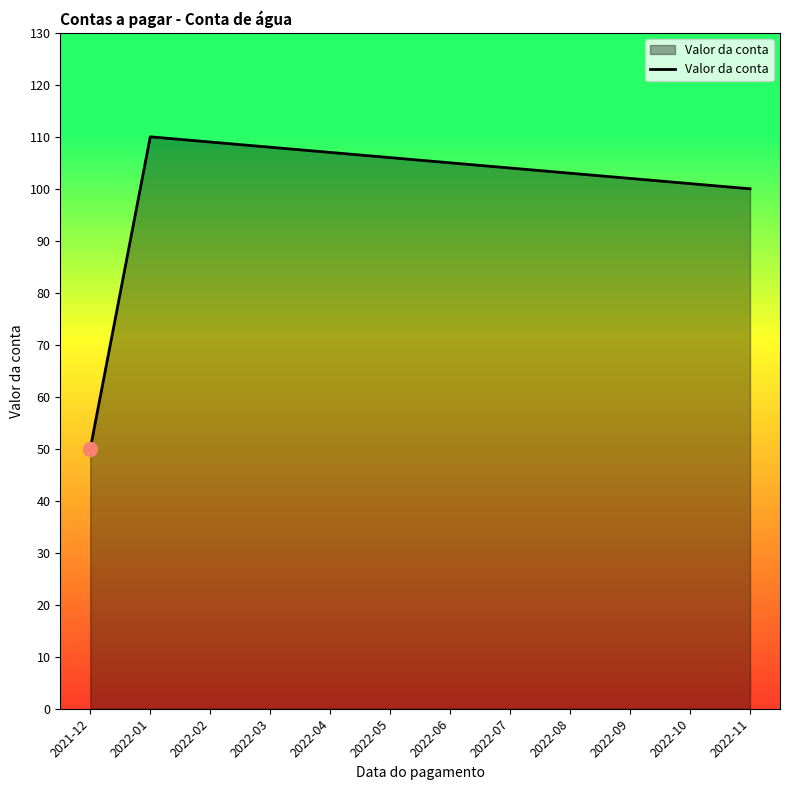

How many lines are shown in the chart?

1